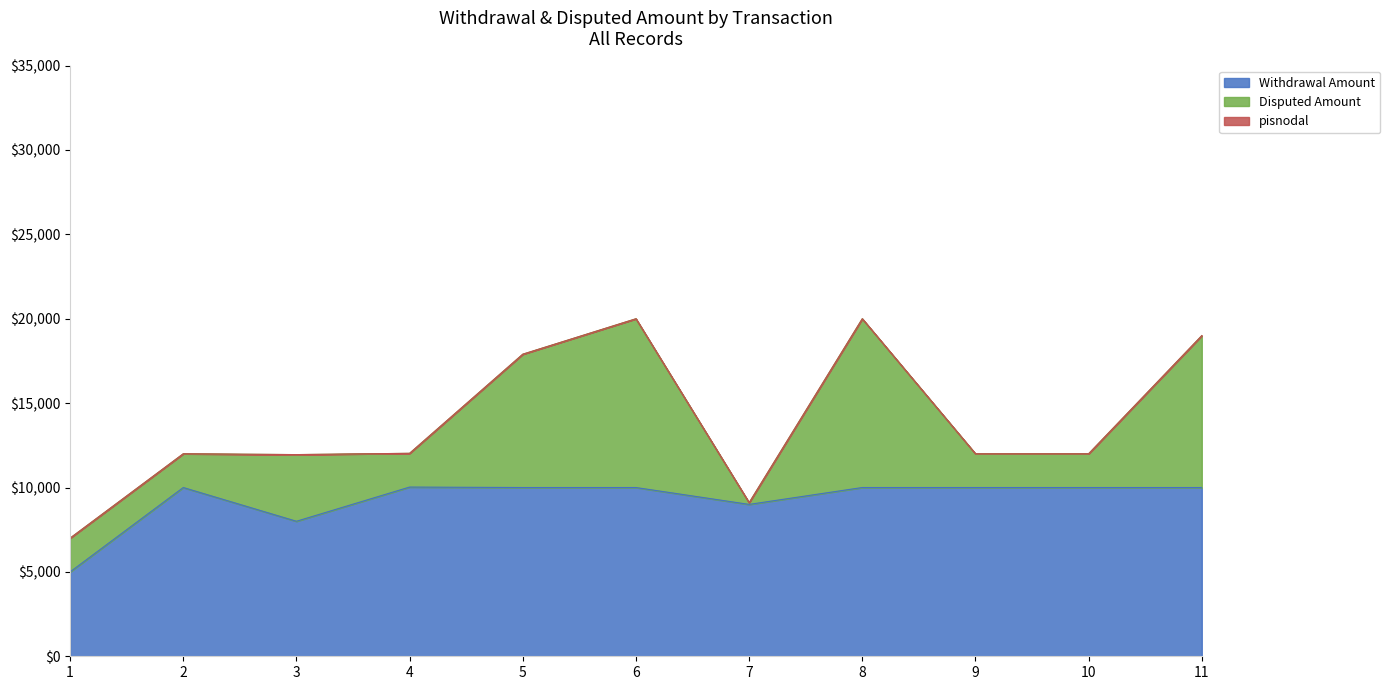

Which series has the largest total across all categories?

Withdrawal Amount